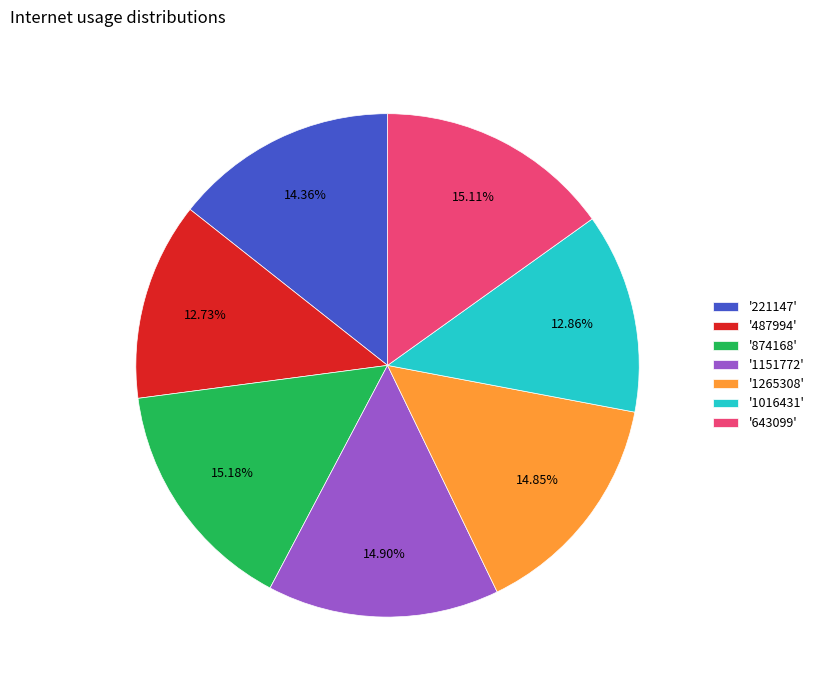

Combined, do '487994' and '643099' account for over 50%?

No